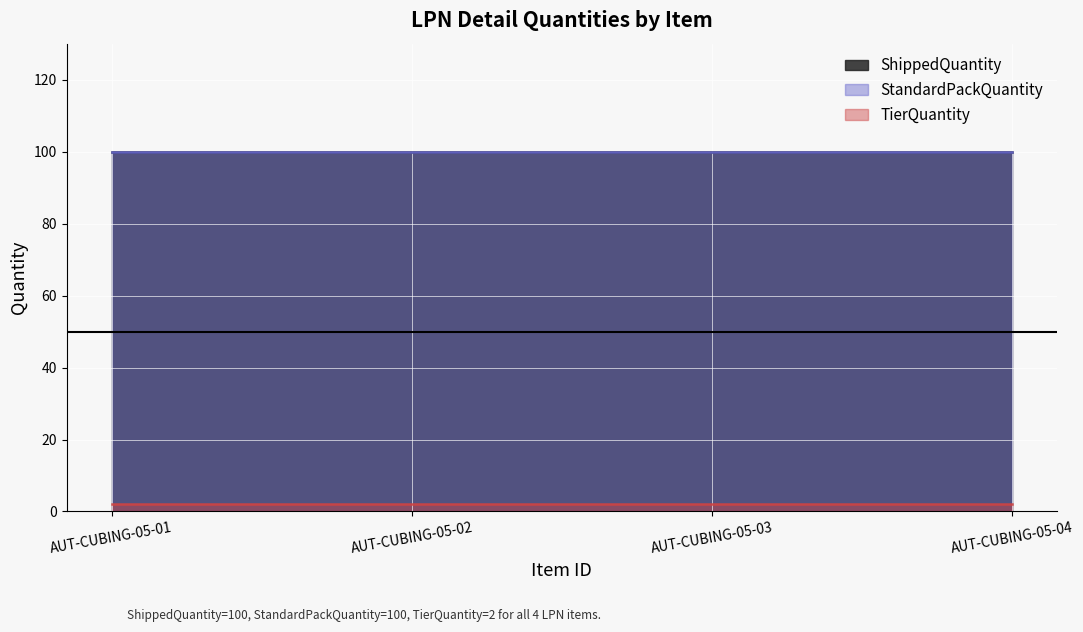

How many lines are shown in the chart?

3